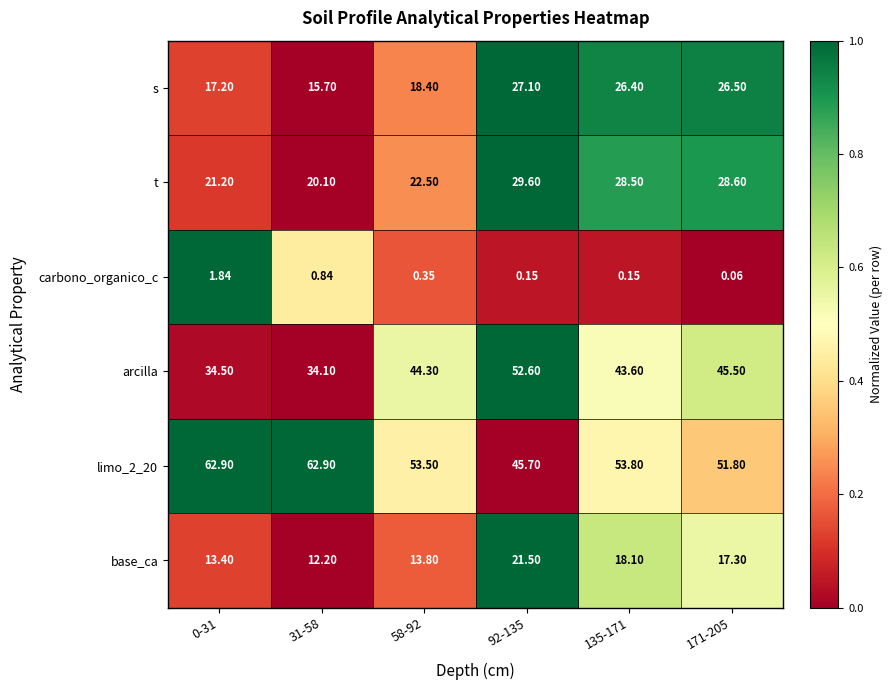

Which series has the widest spread of values?

arcilla